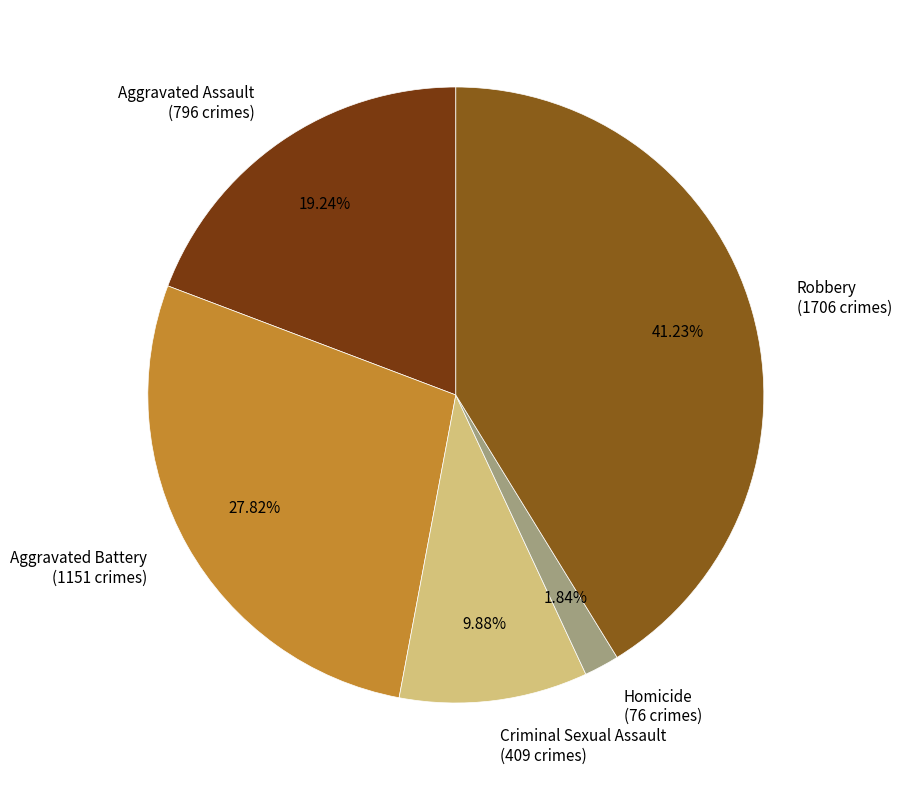

What percentage is the Homicide slice, to the nearest percent?

2%